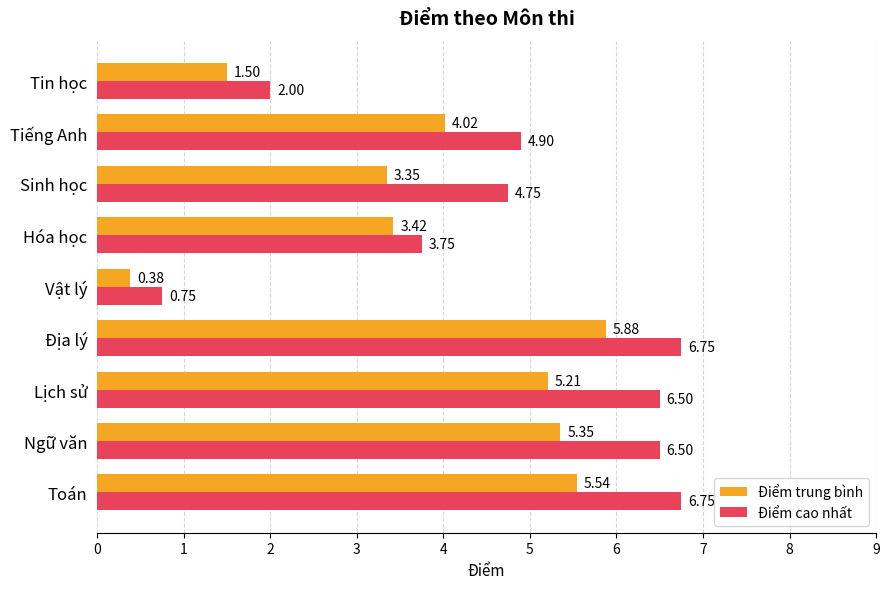

What is the total value across all series at Sinh học?

8.1